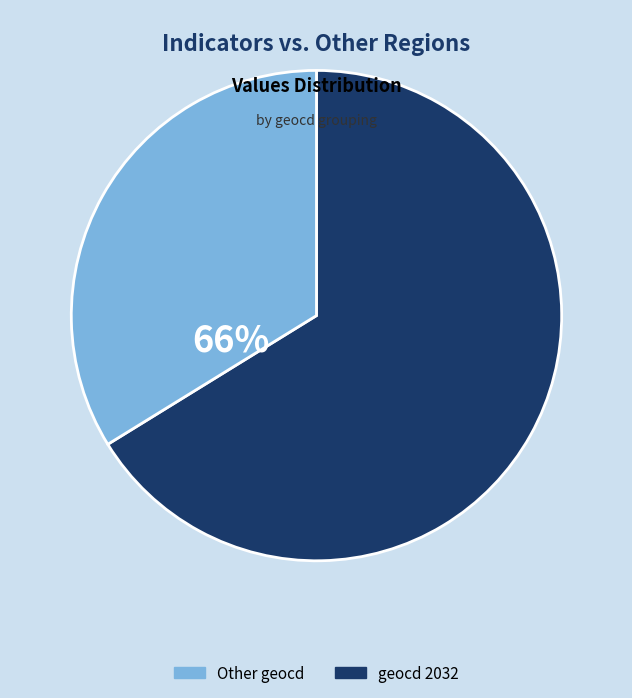

Combined, do geocd_2032 and geocd_other account for over 50%?

Yes